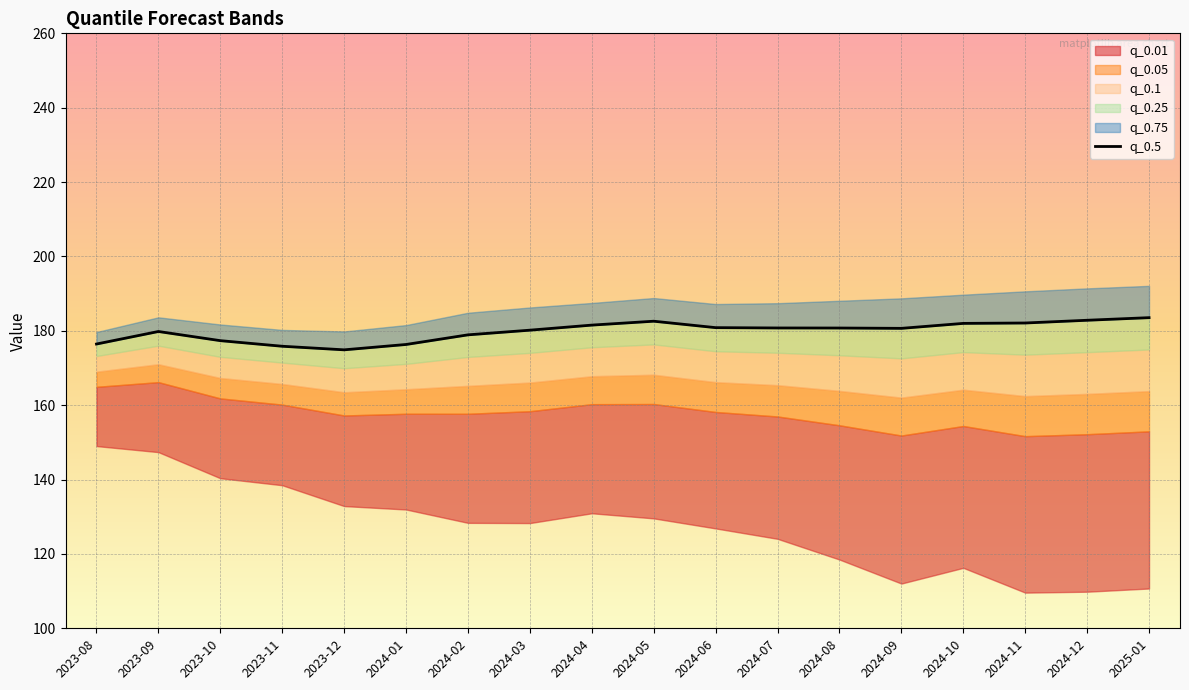

At which category does the chart reach its peak across all series?

2025-01